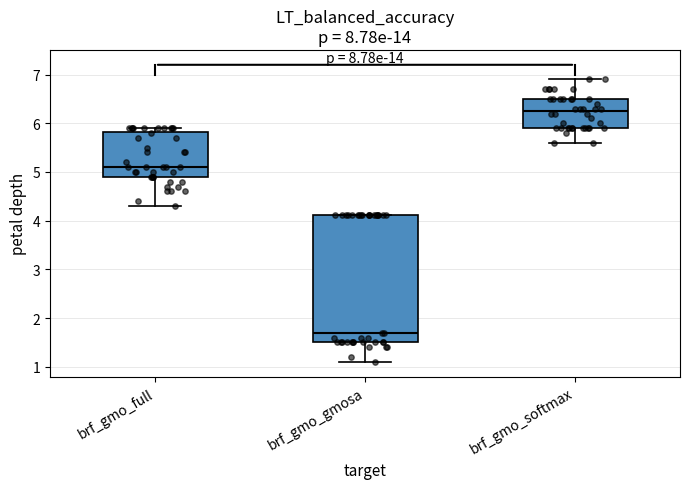

Reading left to right, read every box against the y-axis: the position of its median line, the range the box covers, and the ends of its whiskers. The values are not printed on the chart, so give them approximately, as read against the axis.

brf_gmo_full: median 5.1, box 4.9 to 5.8, whiskers 4.3 to 5.9
brf_gmo_gmosa: median 1.7, box 1.5 to 4.1, whiskers 1.1 to 4.1
brf_gmo_softmax: median 6.3, box 5.9 to 6.5, whiskers 5.6 to 6.9